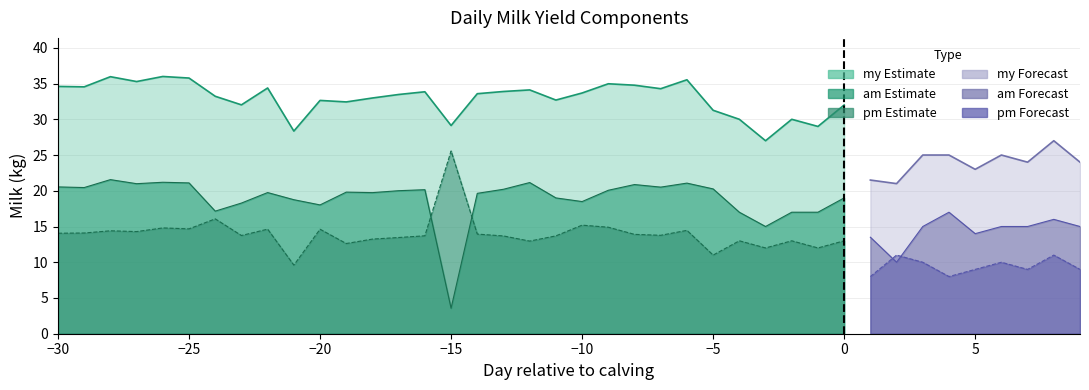

Which series changed the most between -21 and -16?

my